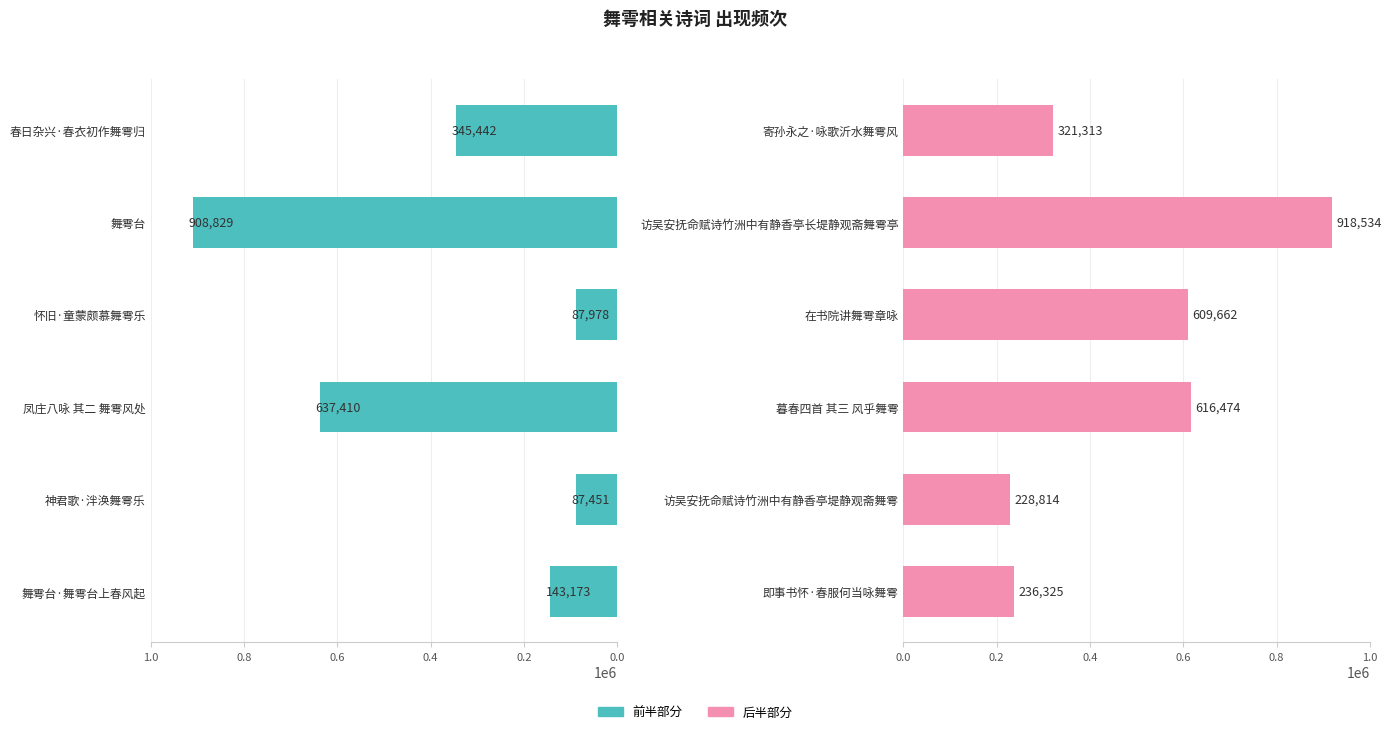

True or false: the data shows 92427 at 访吴安抚命赋诗竹洲中有静香亭堤静观斋舞雩.

False